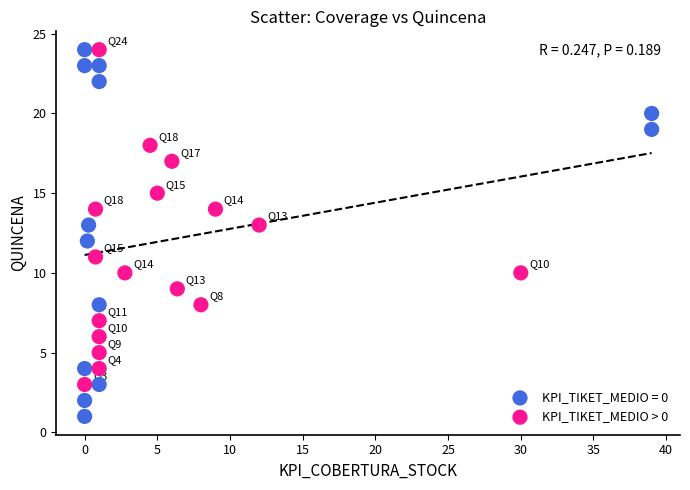

Which series contains the lowest Y value?

KPI_TIKET_MEDIO = 0